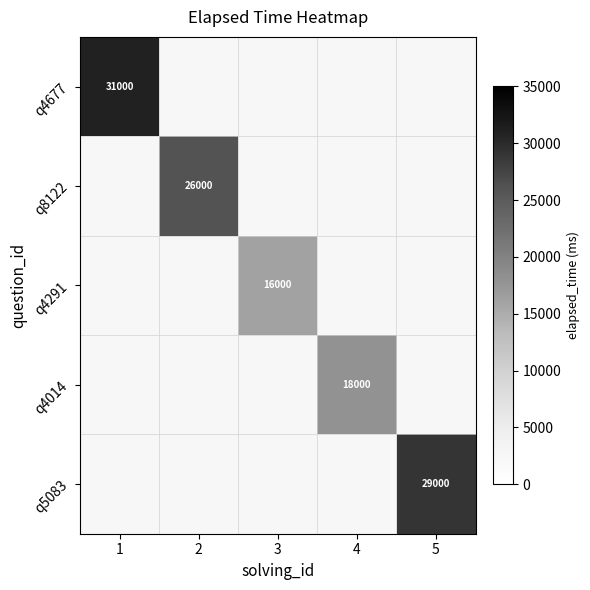

The q8122 series shows 5714 at 2. True or false?

False